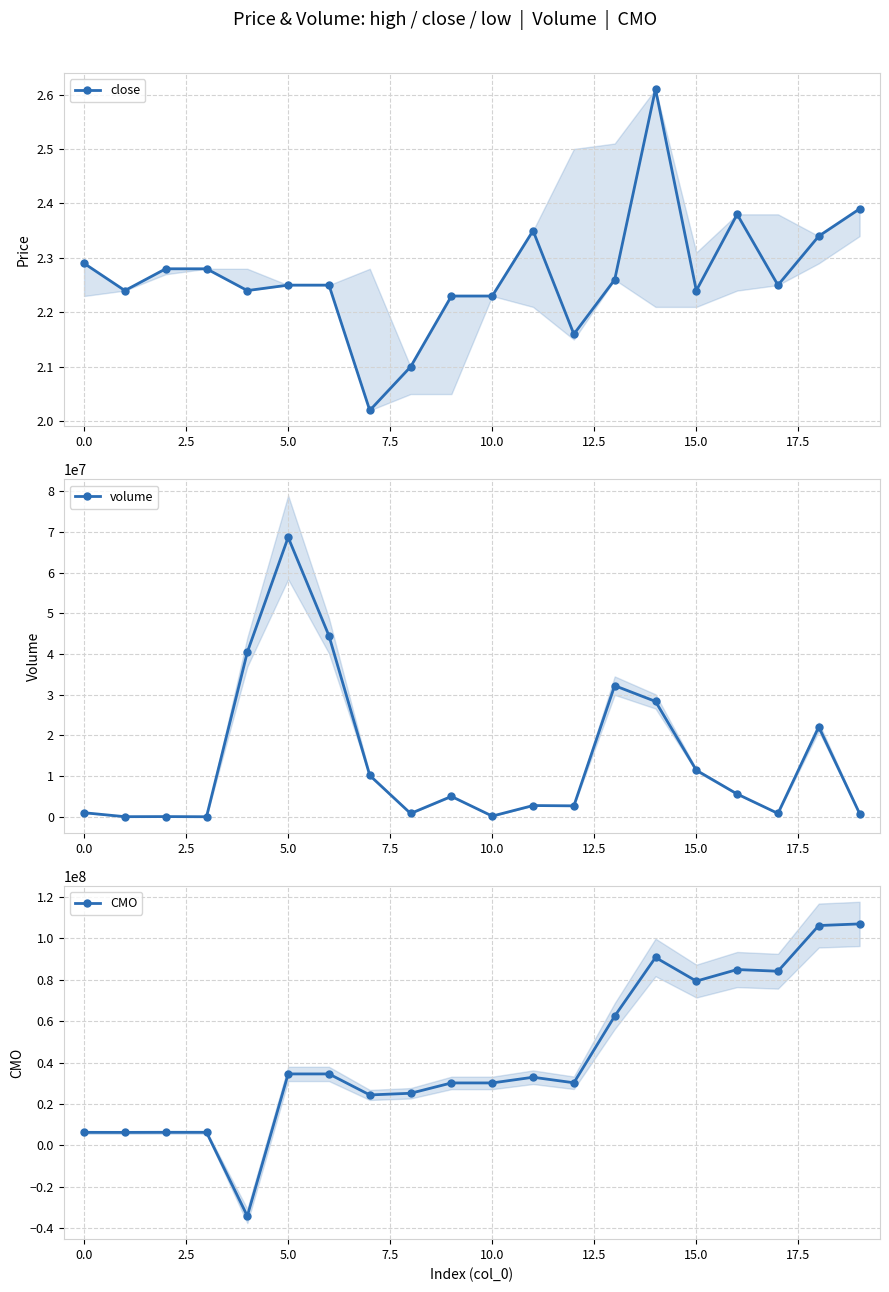

What is the approximate value of volume at 10.0?

161093.8